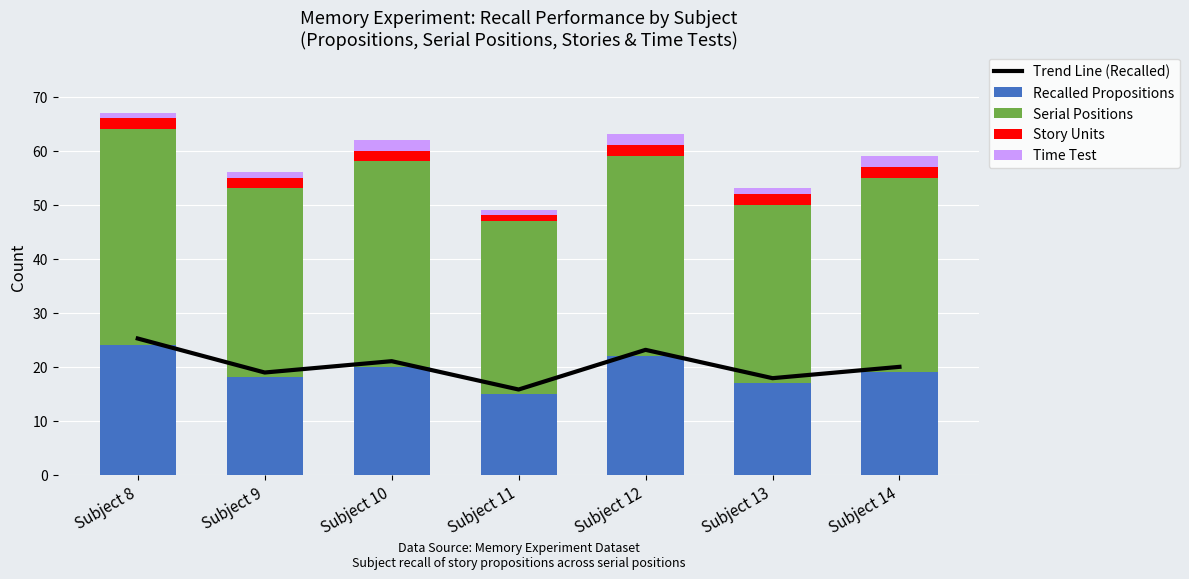

At which category is the sum across all series the highest?

Subject 8